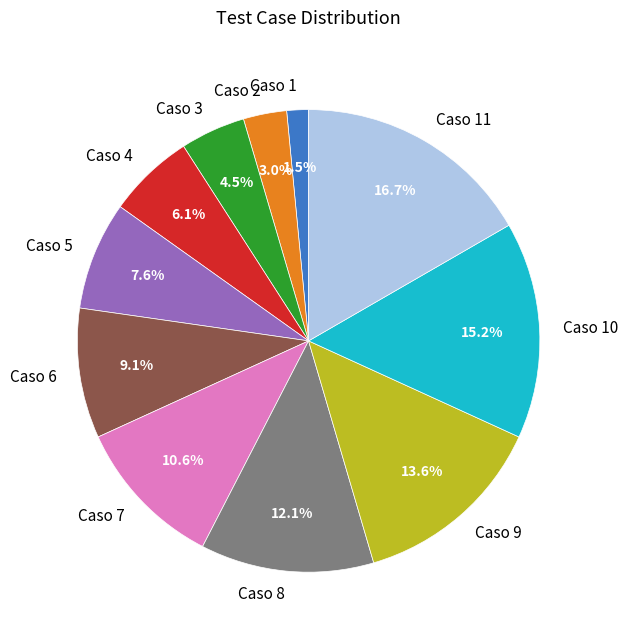

True or false: Caso 9 accounts for 14% of the total.

True